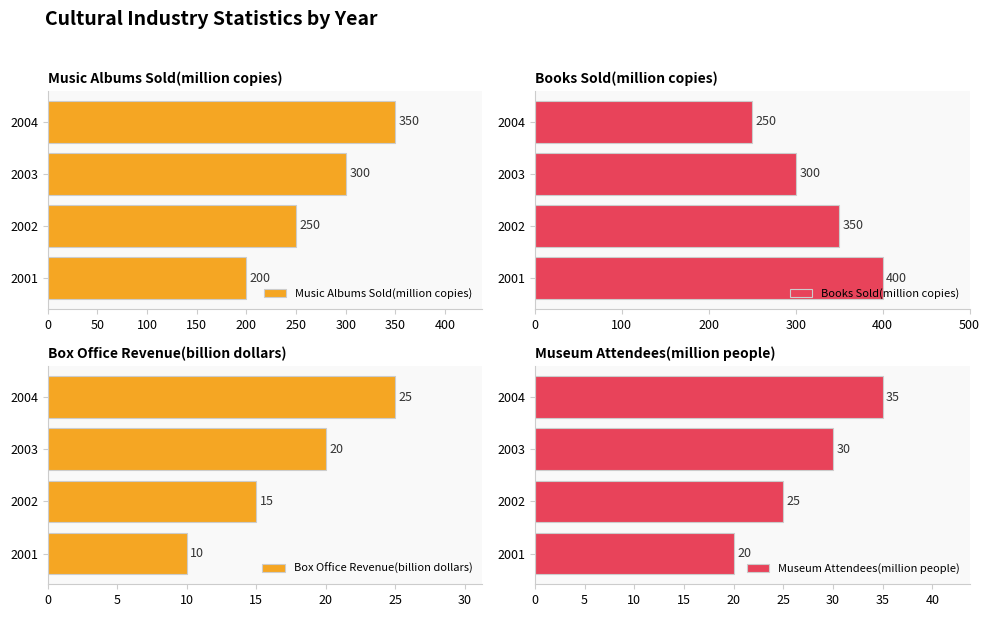

Is it true that Books Sold(million copies) equals 260 at 2001?

False